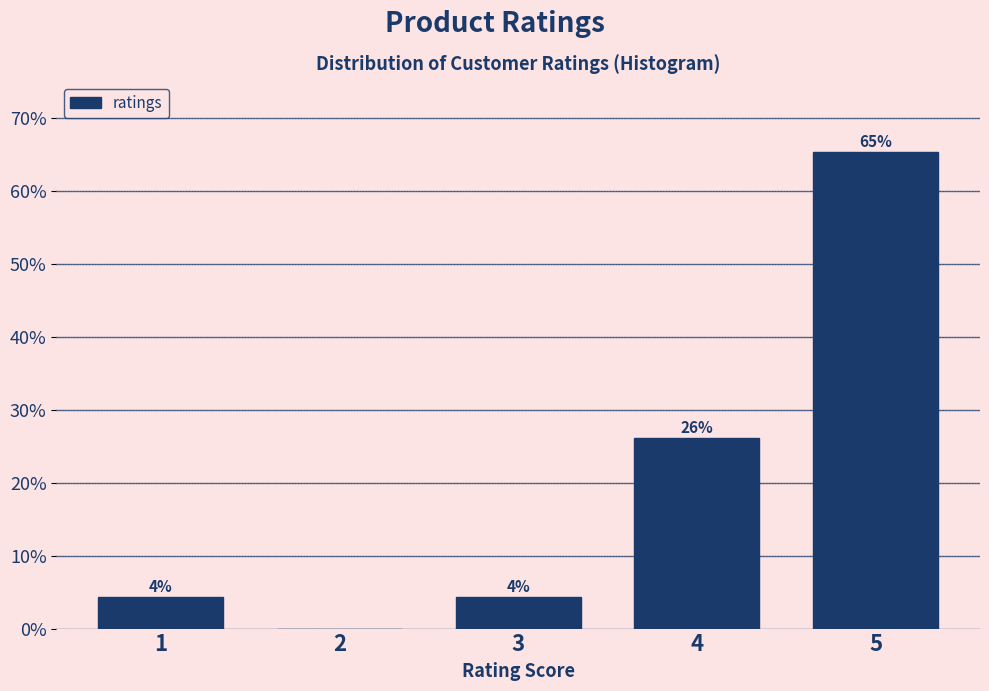

Is it true that the value at 5 is 108.2?

False